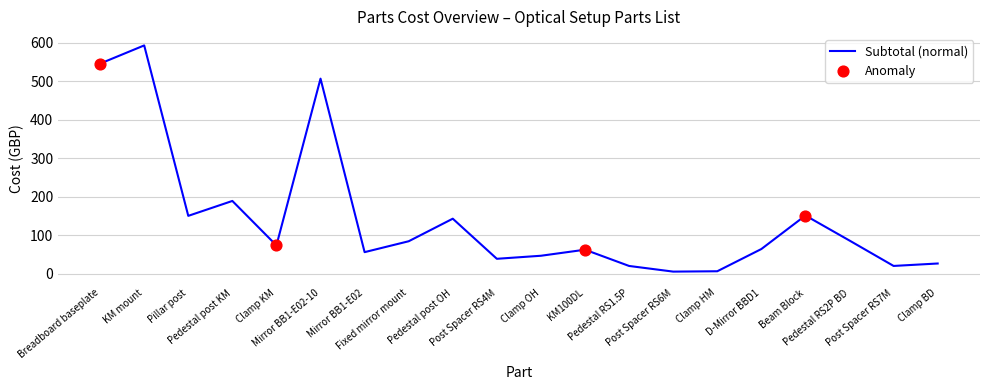

Approximately how many times larger is the value at Pedestal RS1.5P compared to Clamp KM?

0.3